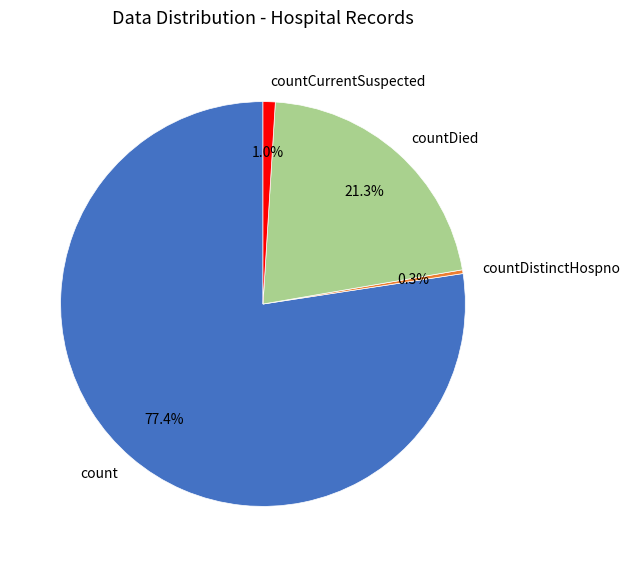

What is the majority slice?

count